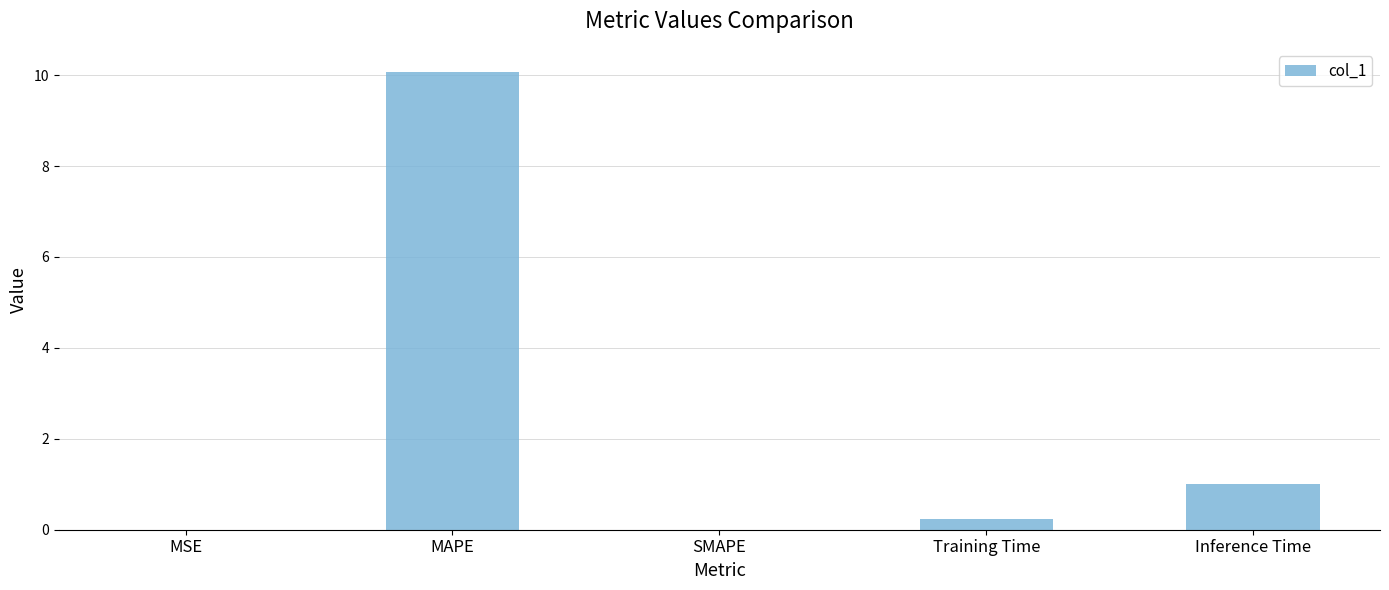

What is the sum of all values?

11.3